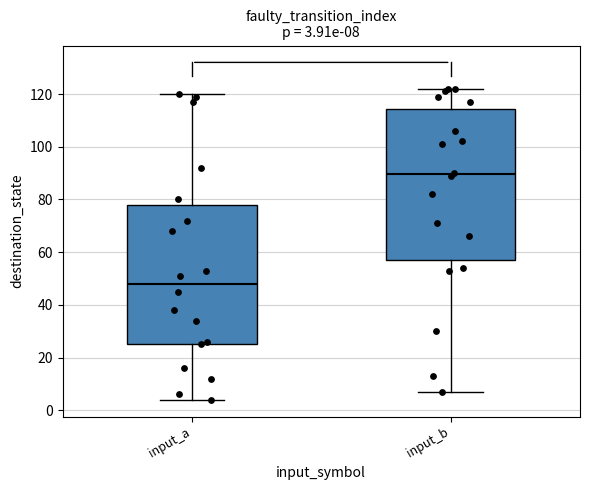

Which box is the tallest, from its lower edge to its upper edge?

input_b